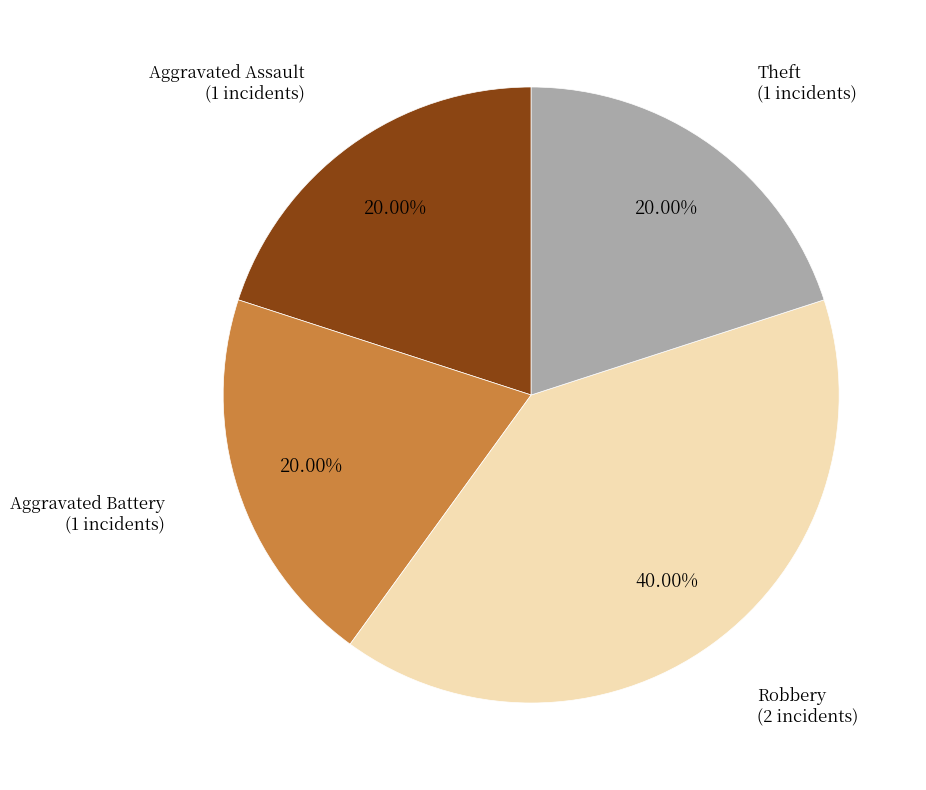

Is it true that Aggravated Battery is 20% of the pie?

True